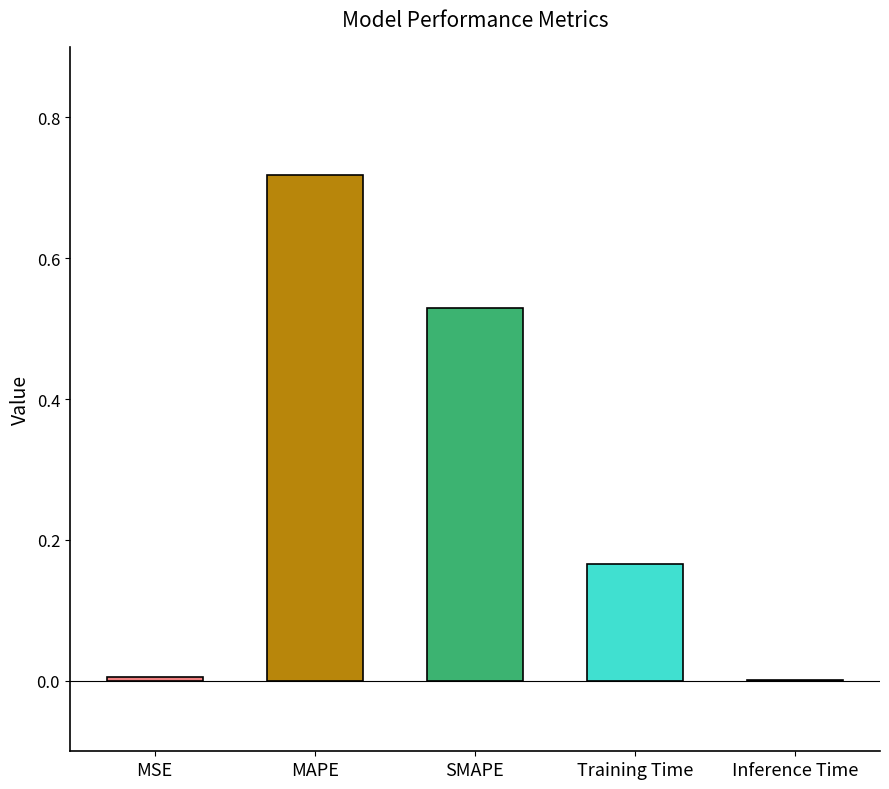

Reading right to left, what are all the values shown in this chart?

0.0	0.2	0.5	0.7	0.0